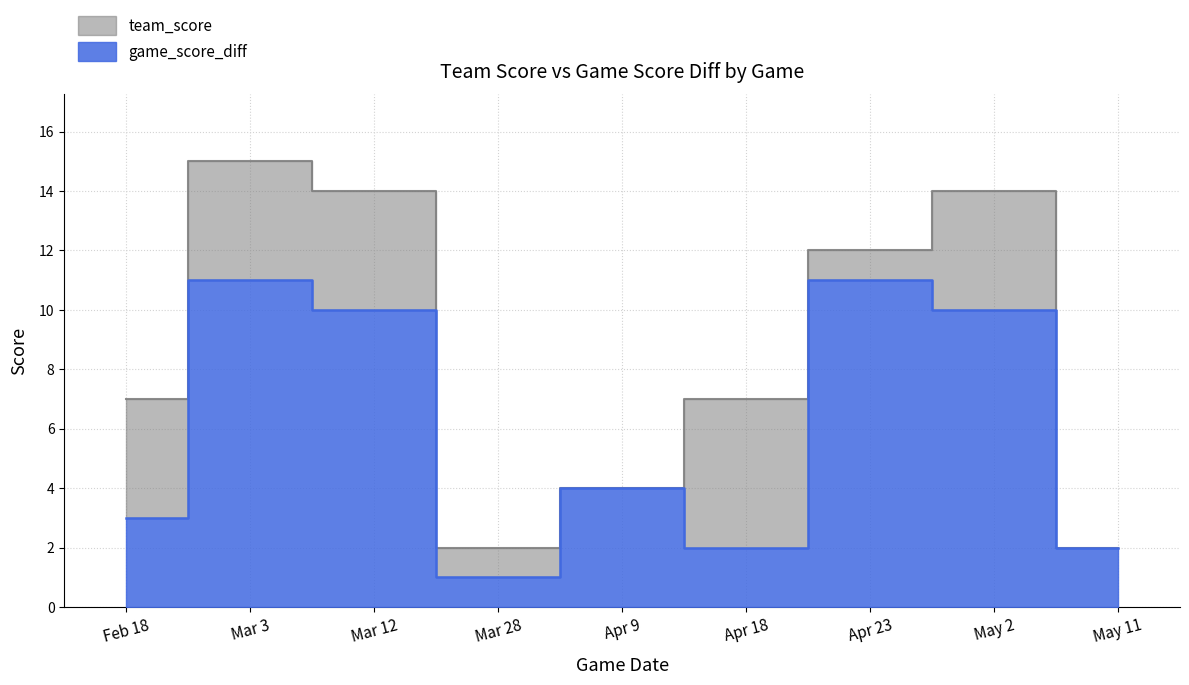

At which category does game_score_diff reach its first local peak?

Mar 3